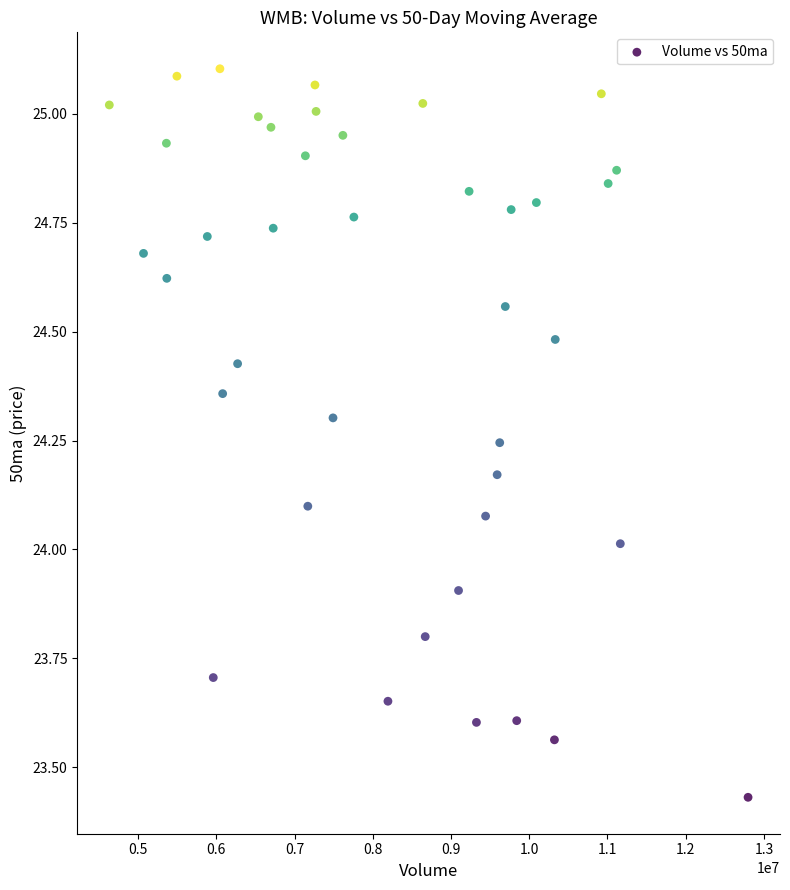

What is the range of Y values (max minus min)?

1.7